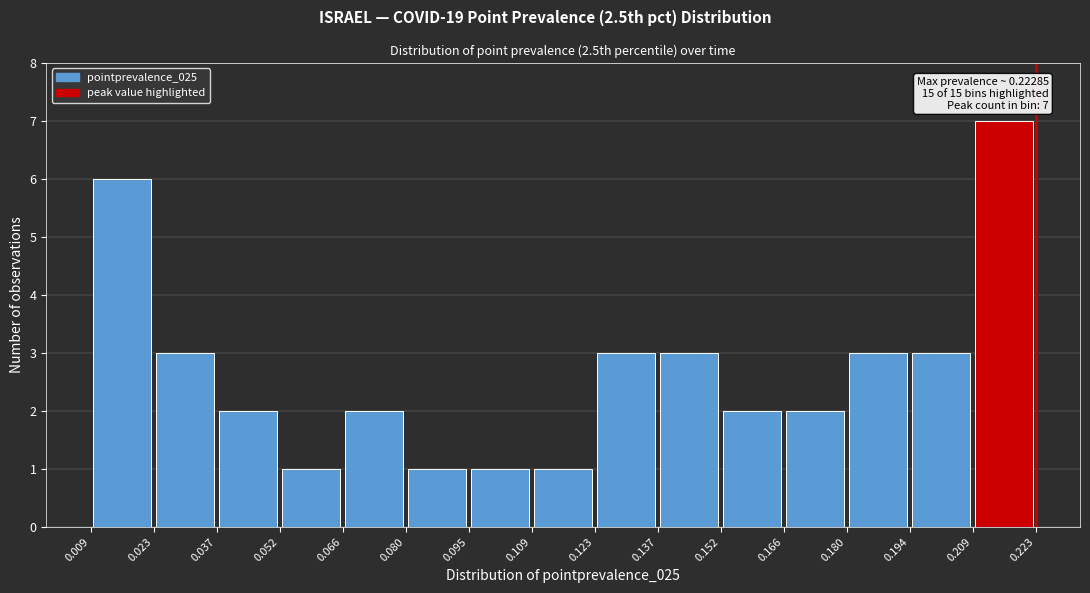

Which range on the x-axis has the tallest bar?

0.209 to 0.223